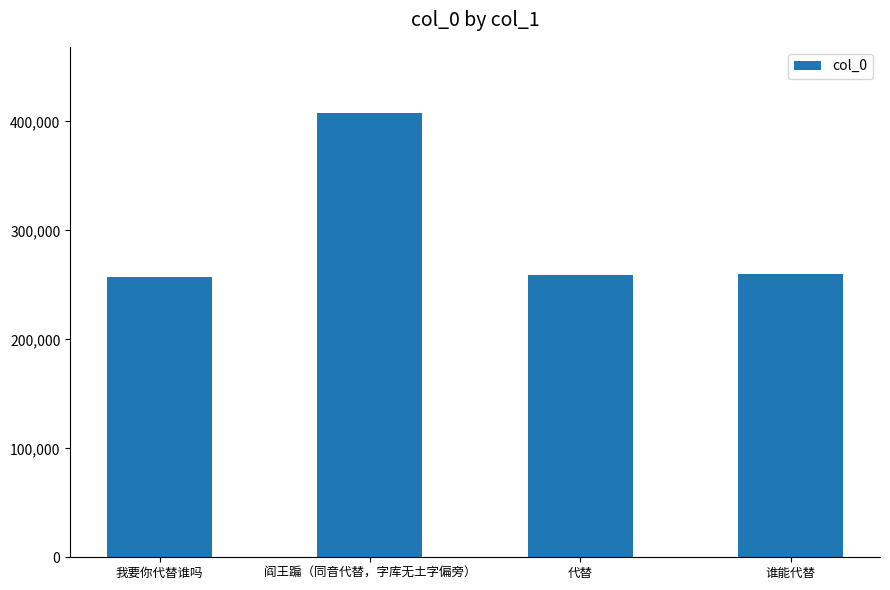

What position from the right is 阎王蹁（同音代替，字库无土字偏旁）?

3